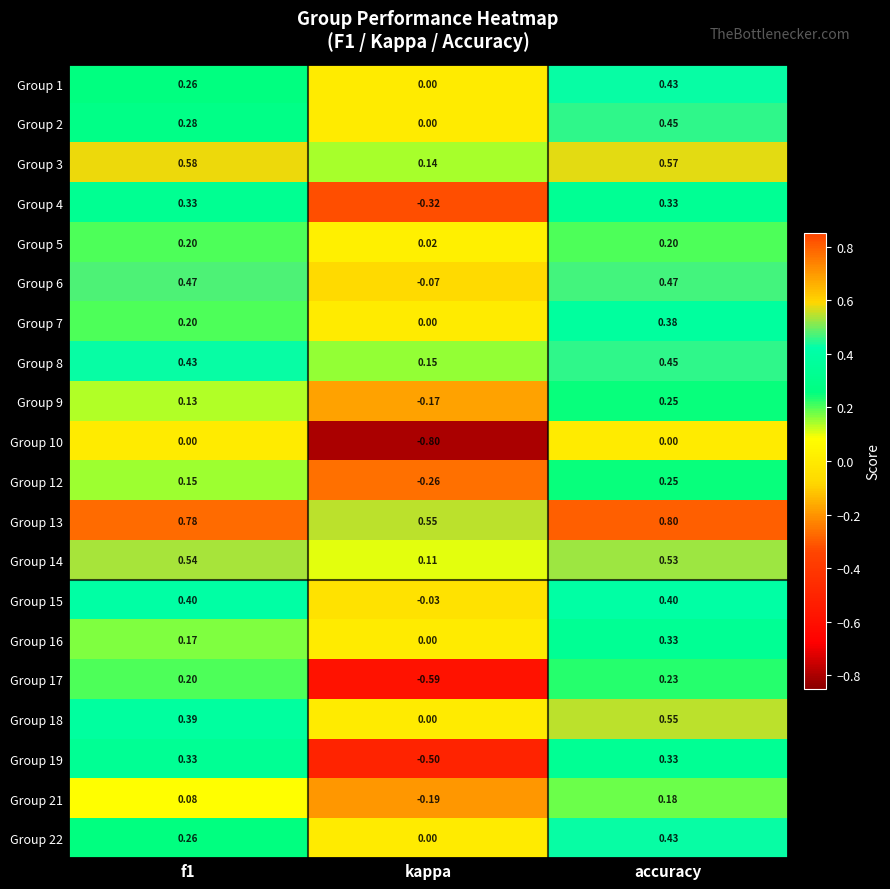

Where is Group 7 nearest to the value 0?

kappa